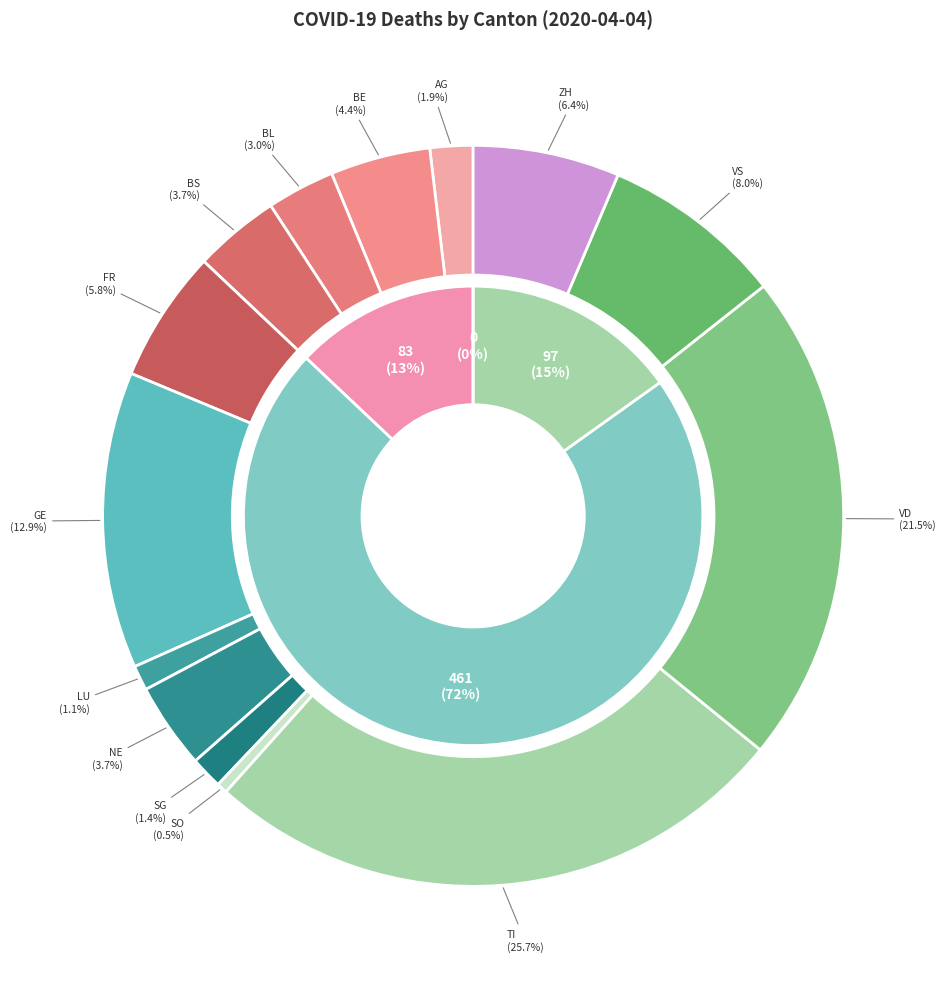

The VS slice represents 1% of the pie. True or false?

False